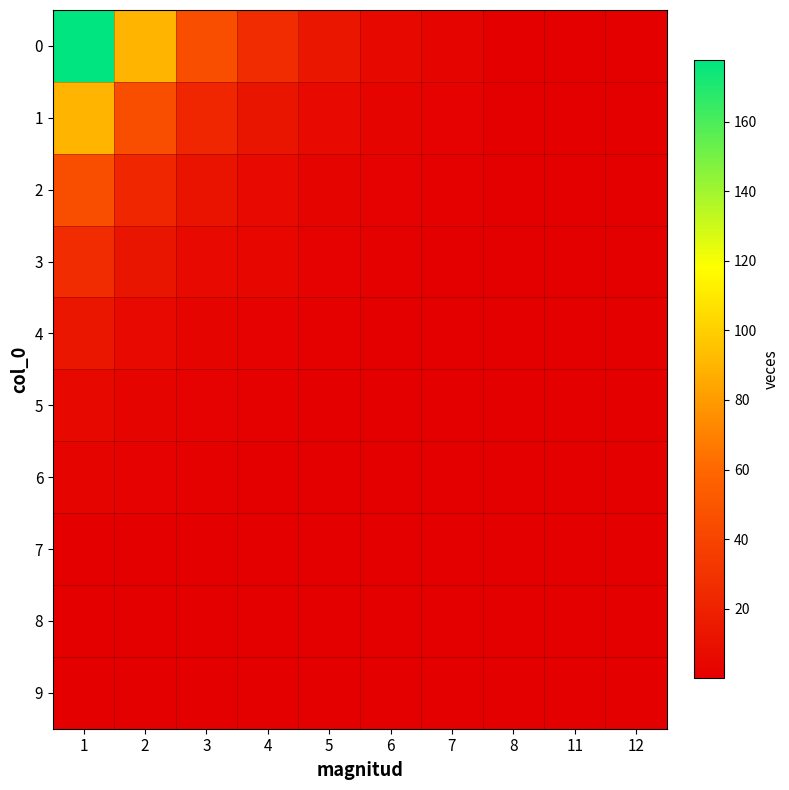

Reading left to right, transcribe all the data shown in this chart.

0: 1=177.6	2=89.8	3=45.1	4=26.0	5=13.2	6=5.9	7=2.9	8=0.5	11=0.5	12=0.5
1: 1=89.8	2=45.4	3=22.8	4=13.1	5=6.7	6=3.0	7=1.5	8=0.2	11=0.2	12=0.2
2: 1=45.1	2=22.8	3=11.5	4=6.6	5=3.4	6=1.5	7=0.7	8=0.1	11=0.1	12=0.1
3: 1=26.0	2=13.1	3=6.6	4=3.8	5=1.9	6=0.9	7=0.4	8=0.1	11=0.1	12=0.1
4: 1=13.2	2=6.7	3=3.4	4=1.9	5=1.0	6=0.4	7=0.2	8=0.0	11=0.0	12=0.0
5: 1=5.9	2=3.0	3=1.5	4=0.9	5=0.4	6=0.2	7=0.1	8=0.0	11=0.0	12=0.0
6: 1=2.9	2=1.5	3=0.7	4=0.4	5=0.2	6=0.1	7=0.0	8=0.0	11=0.0	12=0.0
7: 1=0.5	2=0.2	3=0.1	4=0.1	5=0.0	6=0.0	7=0.0	8=0.0	11=0.0	12=0.0
8: 1=0.5	2=0.2	3=0.1	4=0.1	5=0.0	6=0.0	7=0.0	8=0.0	11=0.0	12=0.0
9: 1=0.5	2=0.2	3=0.1	4=0.1	5=0.0	6=0.0	7=0.0	8=0.0	11=0.0	12=0.0